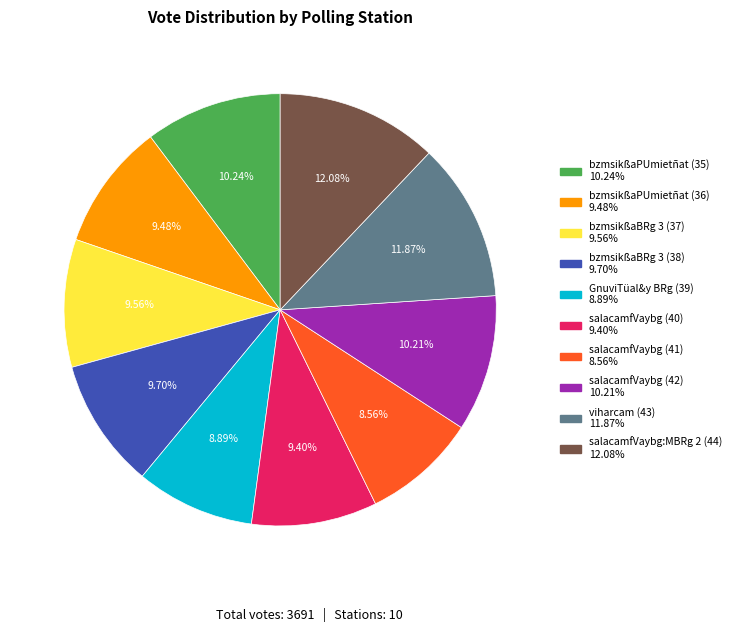

What percentage is the bzmsikßaBRg 3 (38) slice, to the nearest percent?

10%